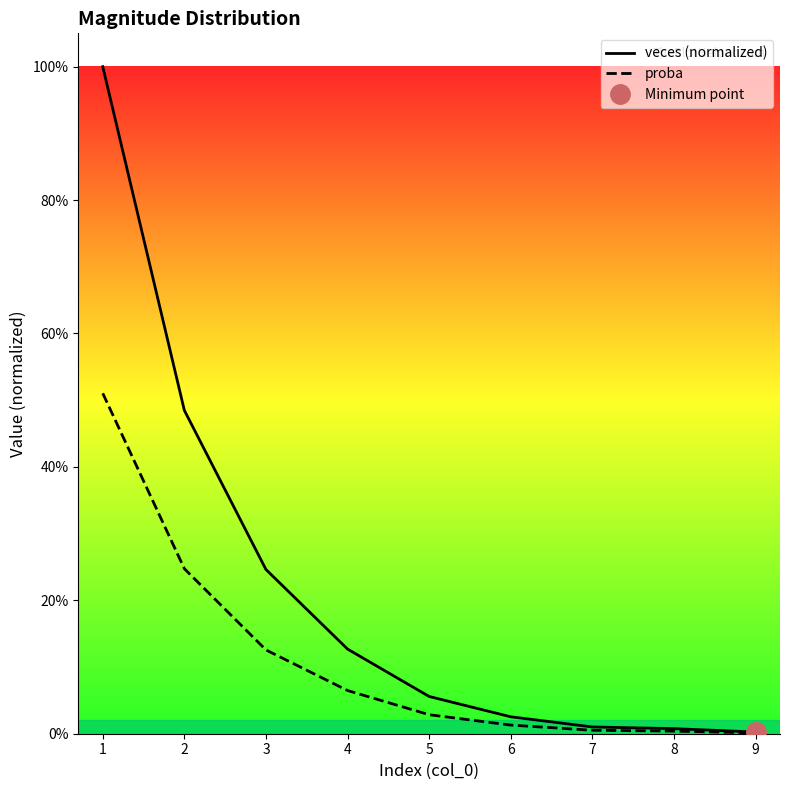

At which category is the sum across all series the highest?

1